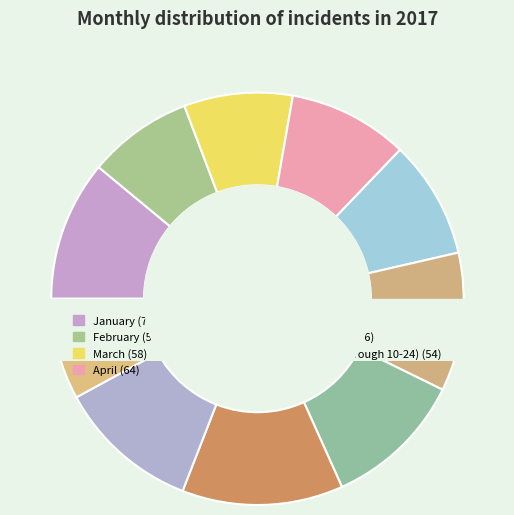

Combined, do March and October (through 10-24) account for over 50%?

No